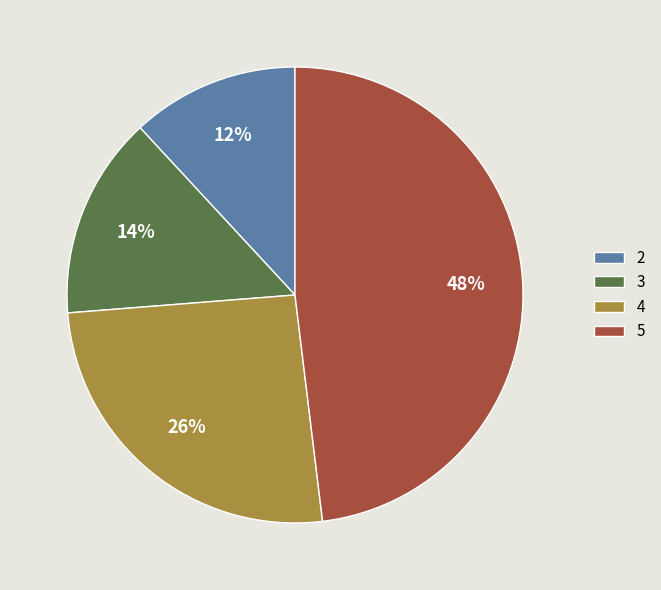

What is the largest slice in the pie chart?

5